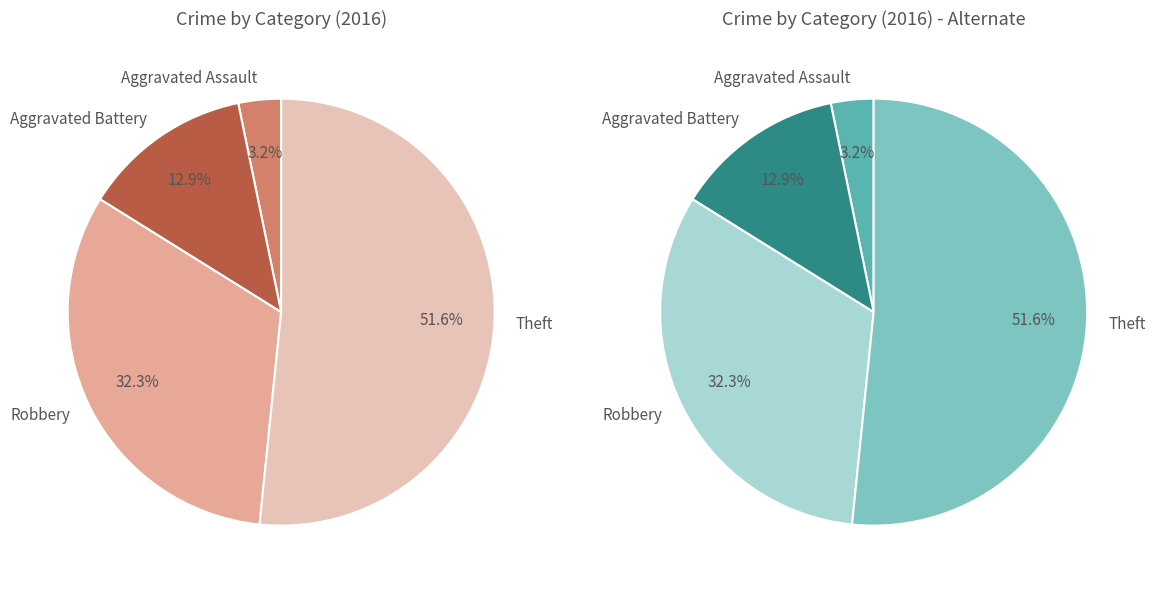

Which slice is the smallest?

Aggravated Assault